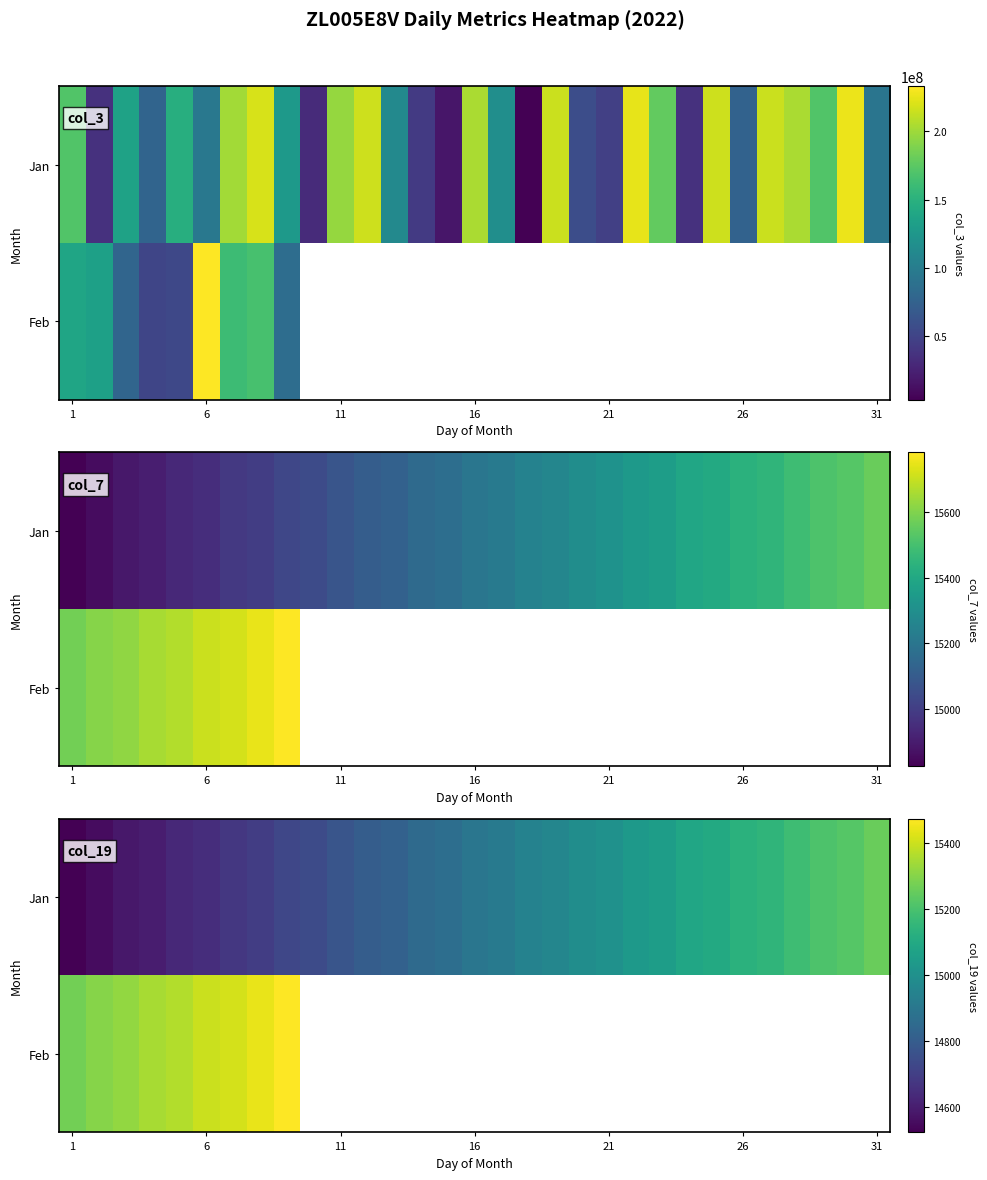

At how many categories does at least one series exceed 15265?

9